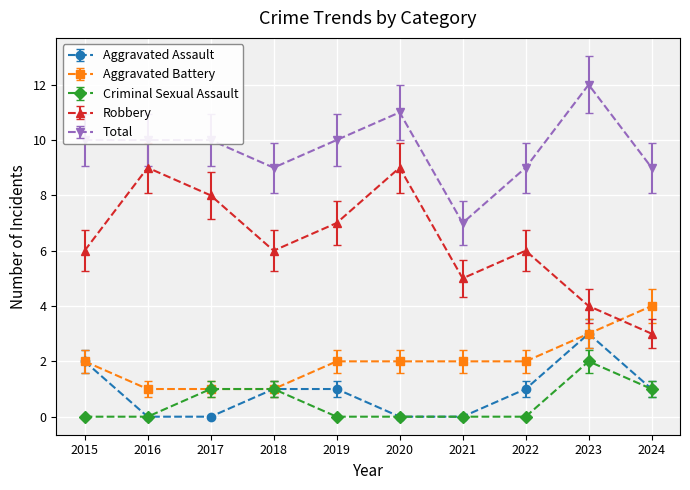

Is this an area chart (filled region under the line)?

No